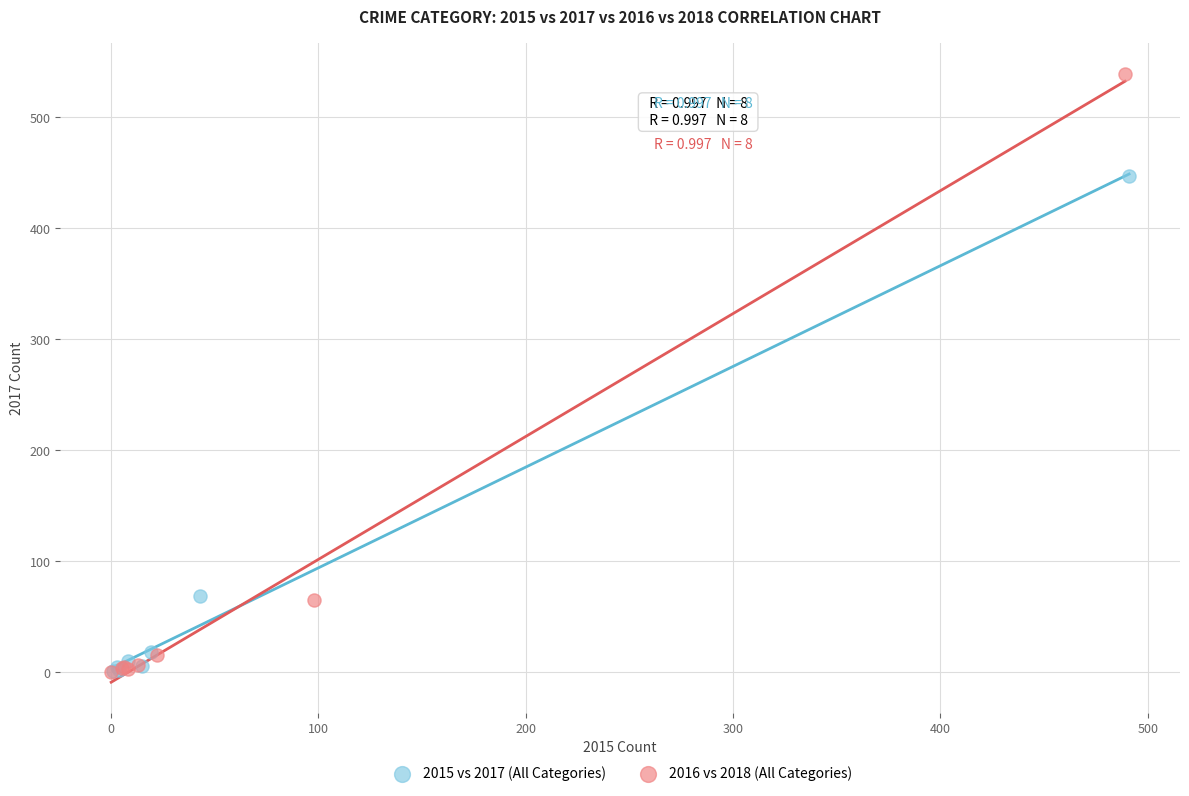

Which series has the widest spread of Y values?

2016 vs 2018 (All Categories)